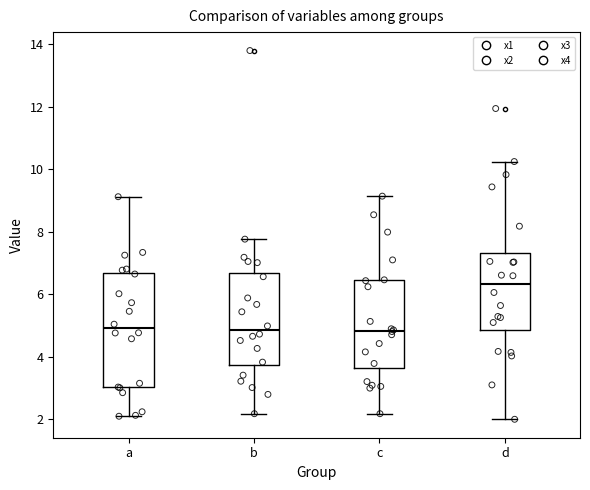

Reading left to right, transcribe this box plot: for each box, give where its median line is, the range the box spans, and where its two whiskers end, as read against the y-axis. The values are not printed on the chart, so give them approximately, as read against the axis.

a: median 5.0, box 3.0 to 6.6, whiskers 2.2 to 9.2
b: median 4.8, box 3.8 to 6.6, whiskers 2.2 to 7.8
c: median 4.8, box 3.6 to 6.4, whiskers 2.2 to 9.2
d: median 6.4, box 4.8 to 7.4, whiskers 2.0 to 10.2